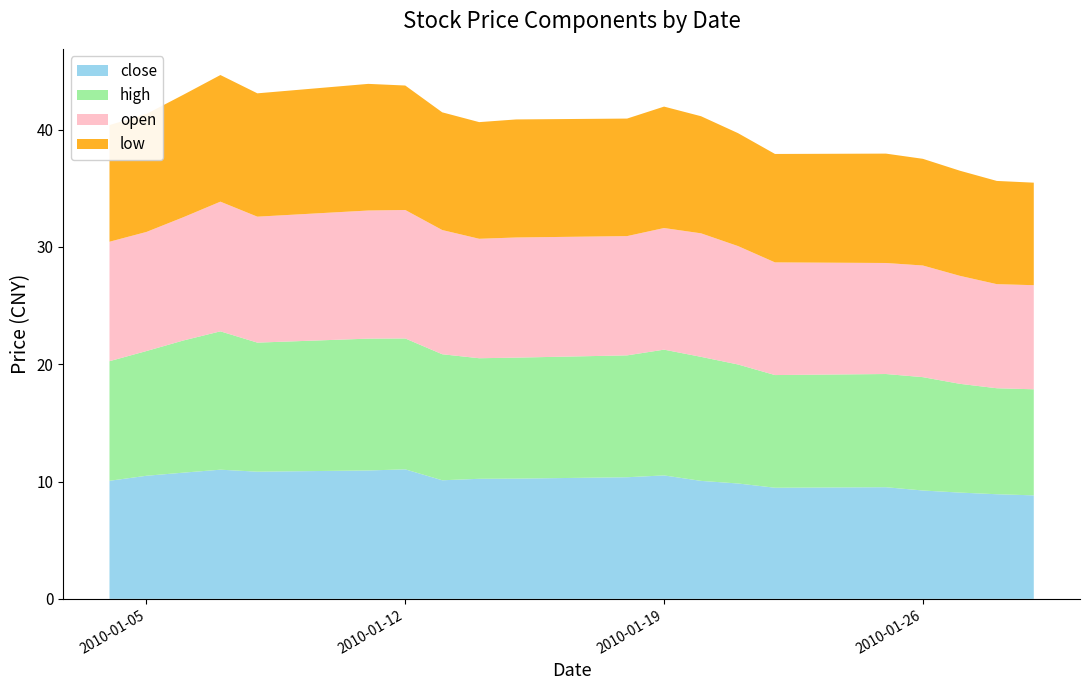

Reading right to left, extract all data points from this chart.

close: 8.8	8.9	9.1	9.2	9.5	9.5	9.8	10.1	10.5	10.4	10.2	10.2	10.1	11.0	10.9	10.8	11.0	10.8	10.5	10.1
high: 9.0	9.0	9.3	9.7	9.6	9.6	10.1	10.6	10.7	10.4	10.3	10.3	10.7	11.2	11.2	11.0	11.8	11.3	10.6	10.2
open: 8.9	8.9	9.2	9.5	9.5	9.6	10.1	10.5	10.4	10.2	10.2	10.2	10.6	11.0	10.9	10.7	11.1	10.5	10.2	10.2
low: 8.7	8.8	9.0	9.1	9.3	9.2	9.6	10.0	10.4	10.0	10.1	9.9	10.0	10.6	10.8	10.5	10.8	10.4	10.1	9.9